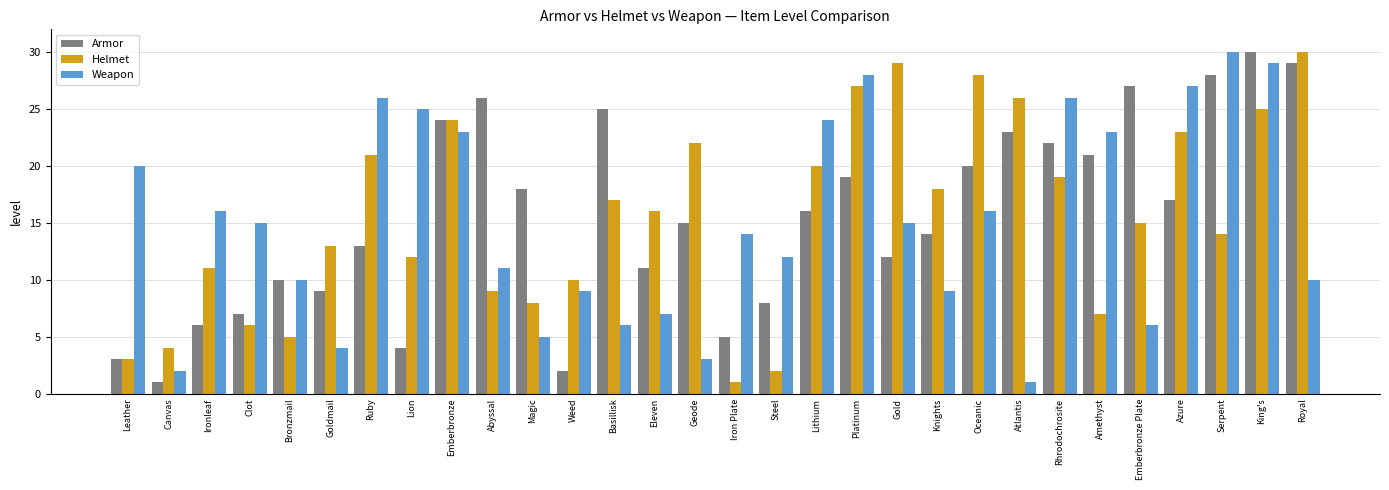

Between Clot and Basillisk, which series saw the biggest shift?

Armor